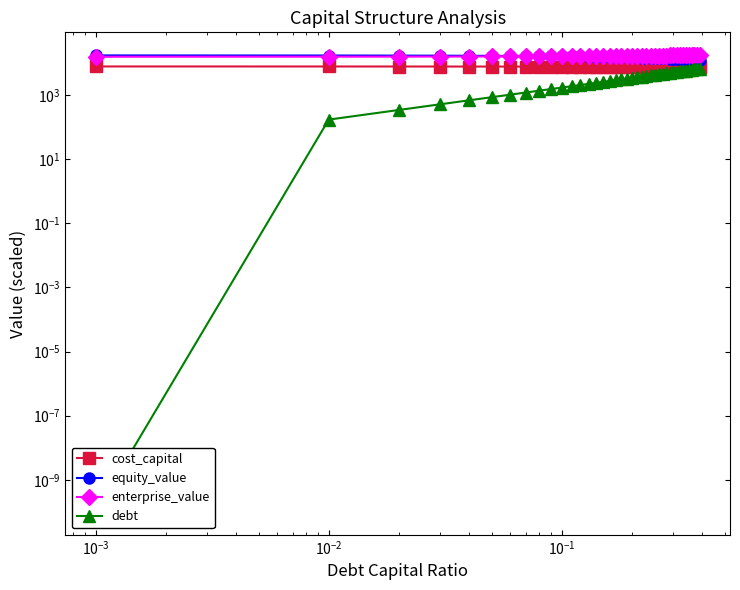

What is the sum of all debt values?

133621.8